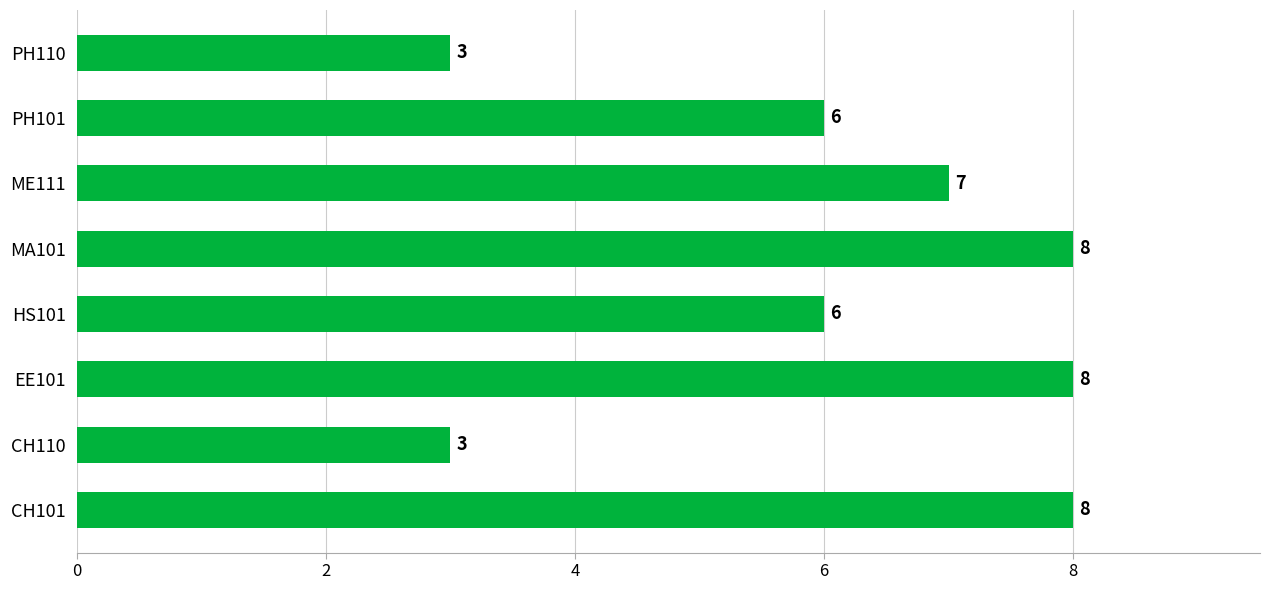

What is the greatest value displayed?

8